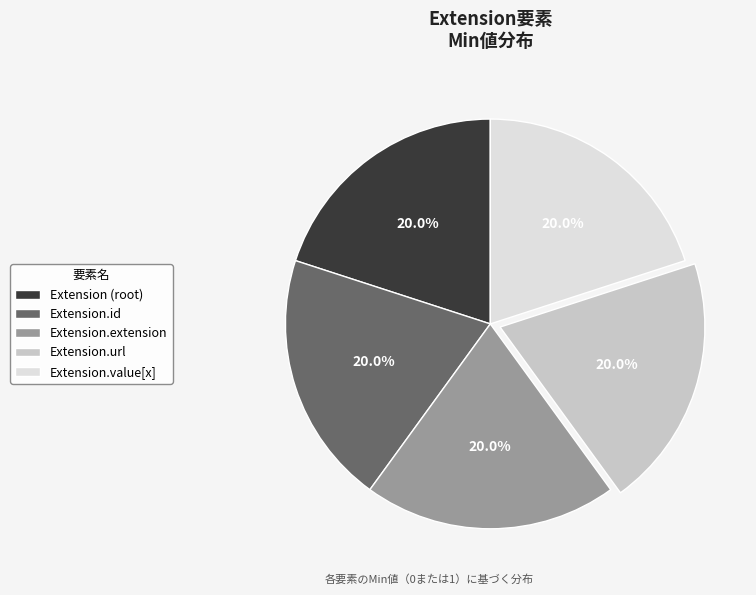

Is there any slice that represents more than half of the pie?

No